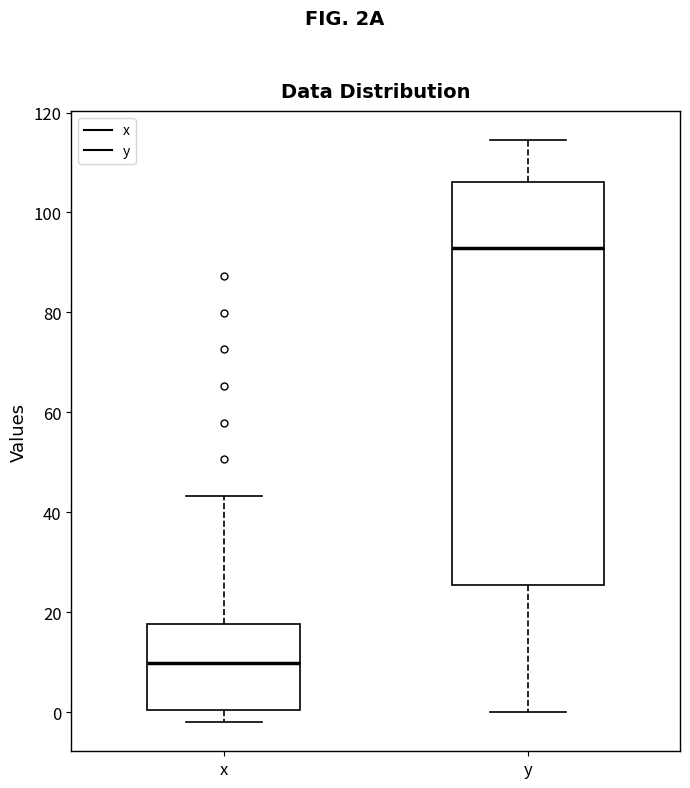

Reading left to right, transcribe this box plot: for each box, give where its median line is, the range the box spans, and where its two whiskers end, as read against the y-axis. The values are not printed on the chart, so give them approximately, as read against the axis.

x: median 10, box 0 to 18, whiskers -2 to 44
y: median 92, box 26 to 106, whiskers 0 to 114